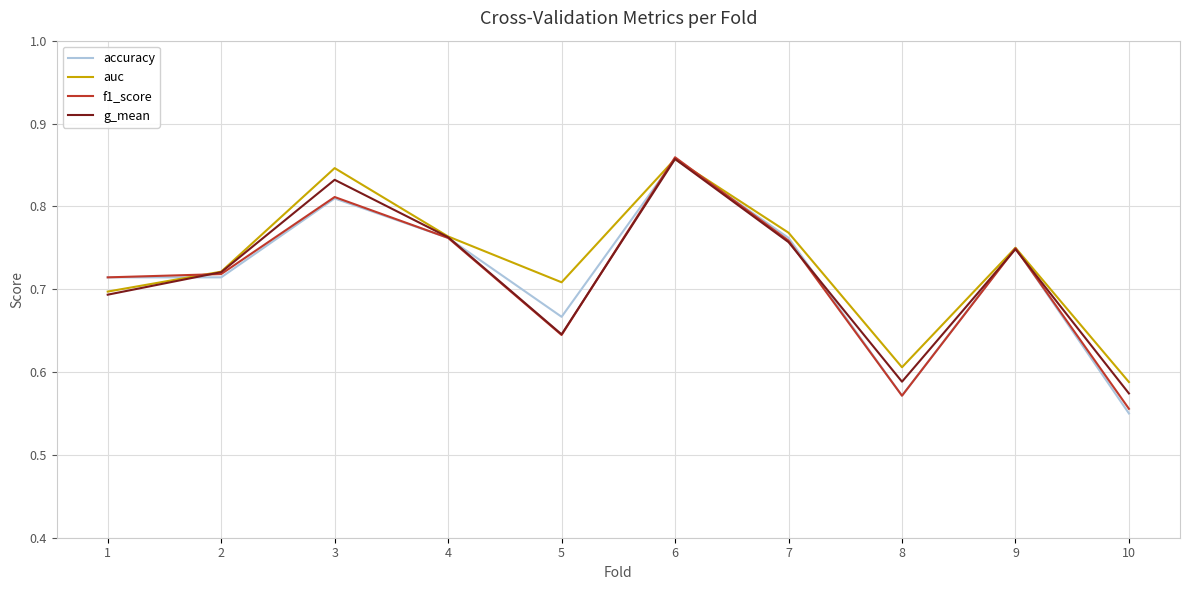

Which category has the highest value across all series?

6